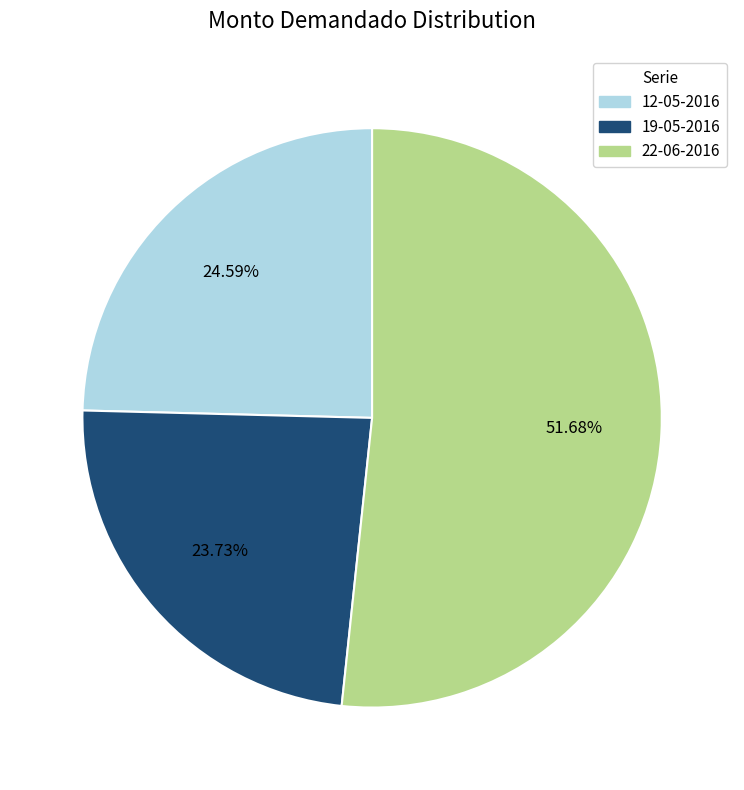

Combined, do 22-06-2016 and 19-05-2016 account for over 50%?

Yes